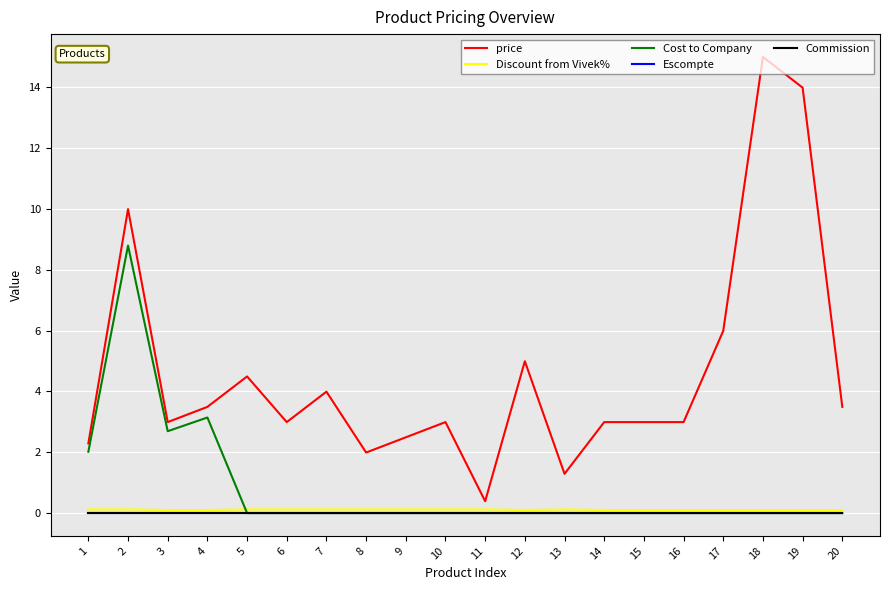

What is the sum of the Cost to Company values at 12 and 3?

2.7